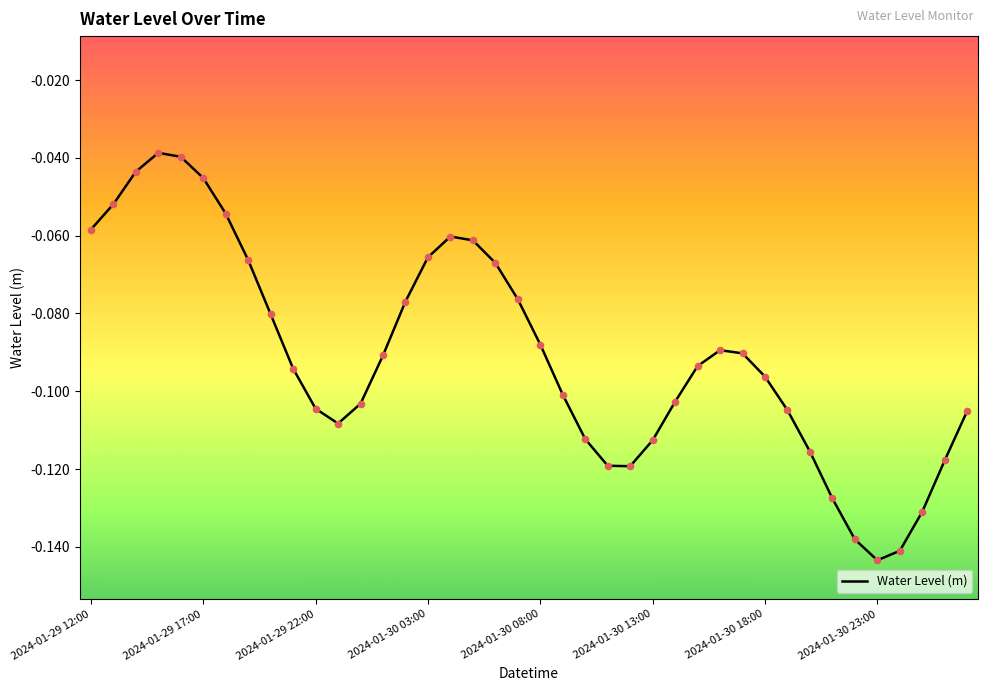

Is this an area chart (filled region under the line)?

No